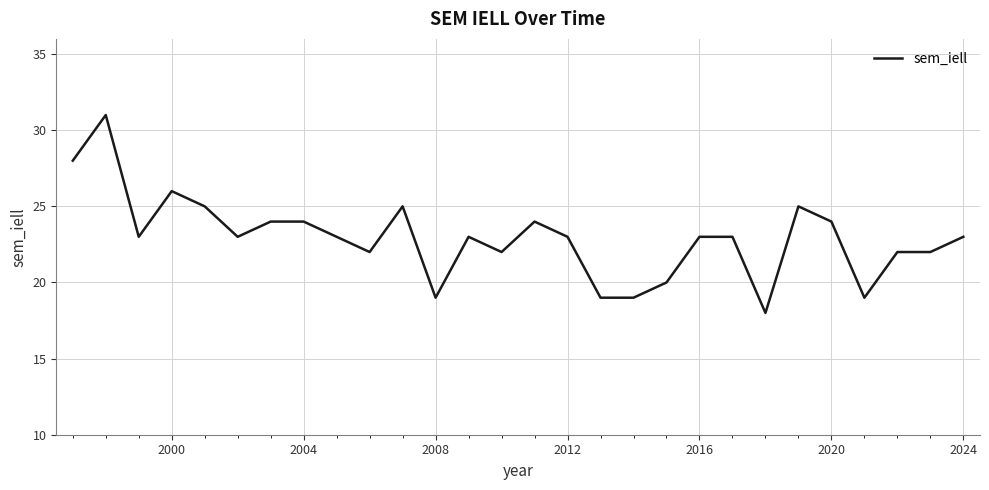

Reading left to right, transcribe all the data shown in this chart.

28	31	23	26	25	23	24	24	23	22	25	19	23	22	24	23	19	19	20	23	23	18	25	24	19	22	22	23